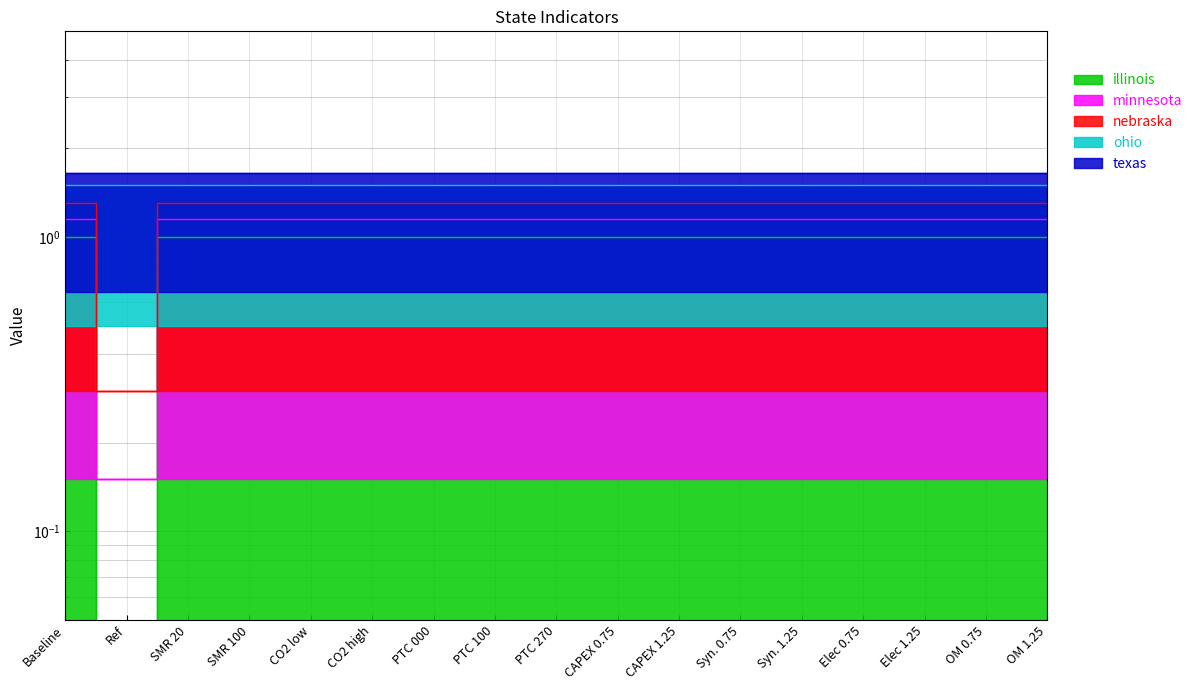

True or false: minnesota has more than 0 points higher than both neighbors.

False